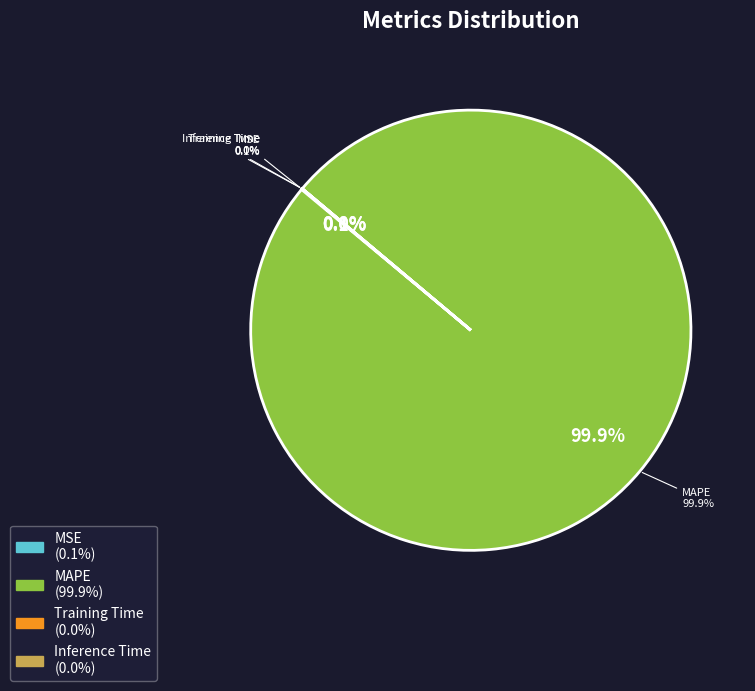

What is the change in value from MAPE to Inference Time?

-352.7